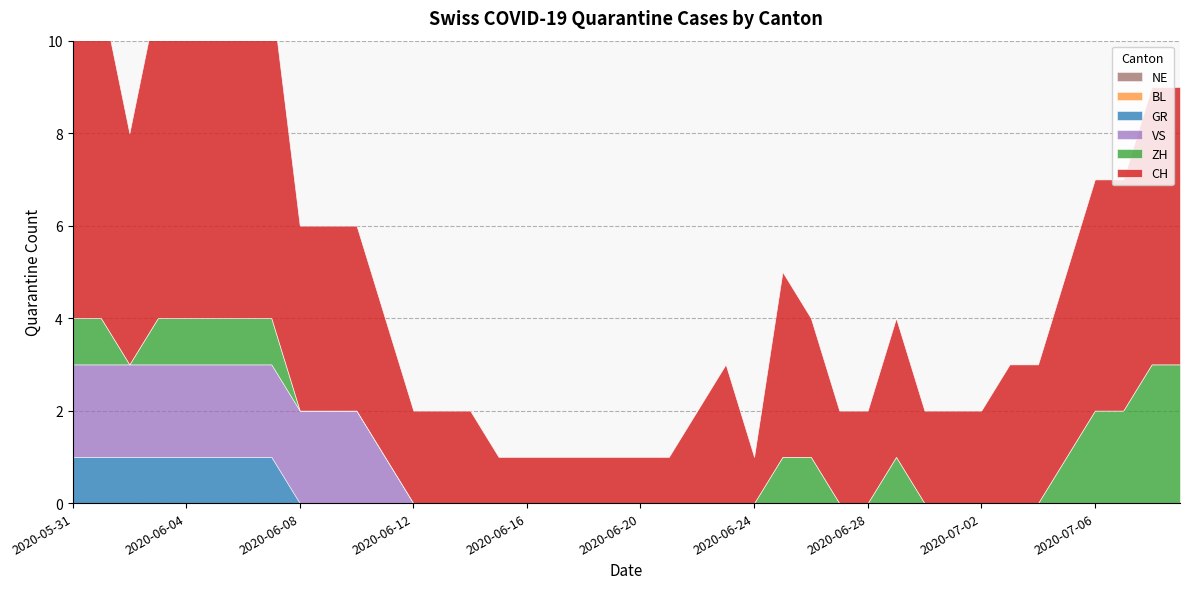

What is the average value of the ZH series?

1